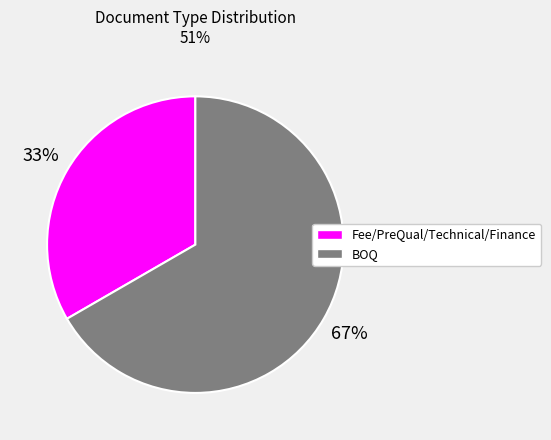

Combined, do BOQ and Fee/PreQual/Technical/Finance account for over 50%?

Yes